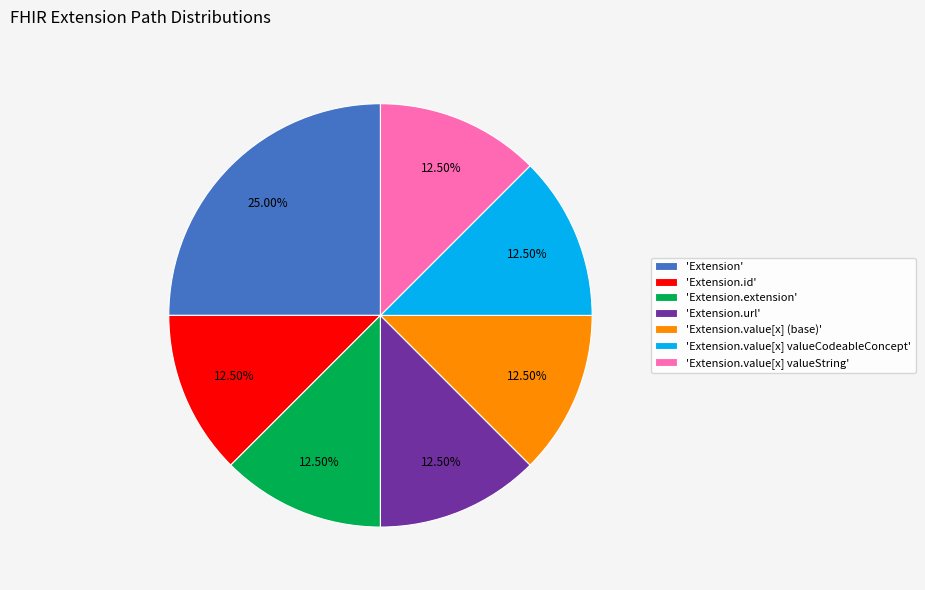

Is there a majority slice in this chart?

No